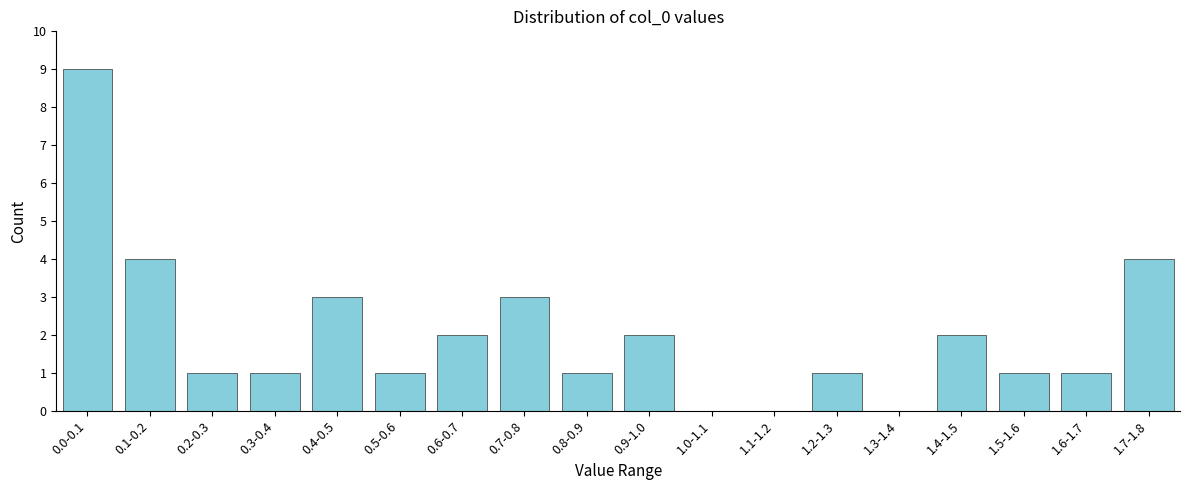

Reading left to right, transcribe all the data shown in this chart.

0.0-0.1=9	0.1-0.2=4	0.2-0.3=1	0.3-0.4=1	0.4-0.5=3	0.5-0.6=1	0.6-0.7=2	0.7-0.8=3	0.8-0.9=1	0.9-1.0=2	1.0-1.1=0	1.1-1.2=0	1.2-1.3=1	1.3-1.4=0	1.4-1.5=2	1.5-1.6=1	1.6-1.7=1	1.7-1.8=4